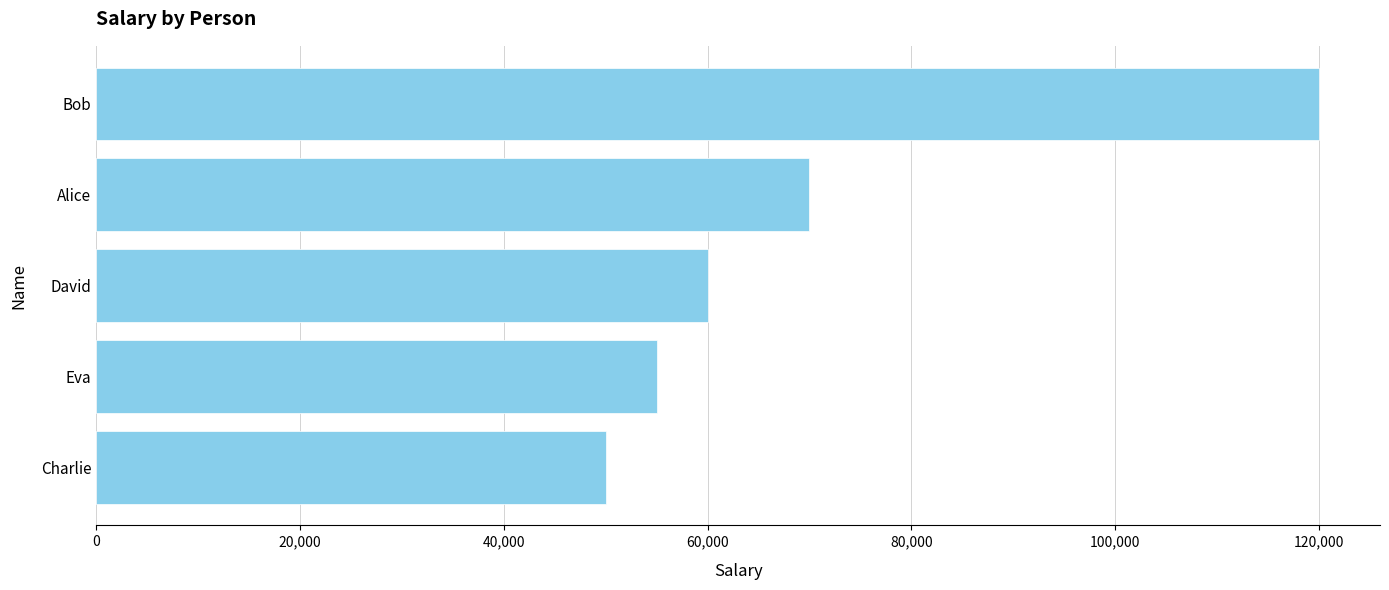

What is the change in value from Alice to Bob?

+50000